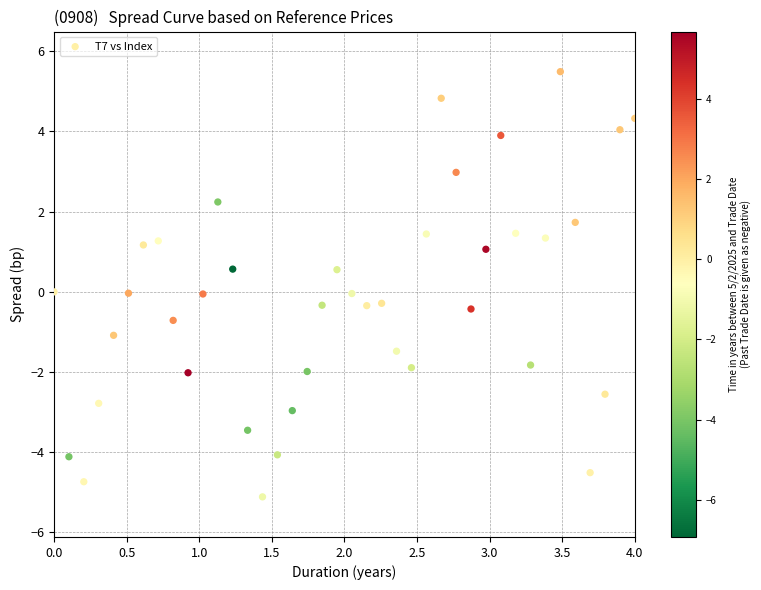

What is the range of Y values (max minus min)?

10.6